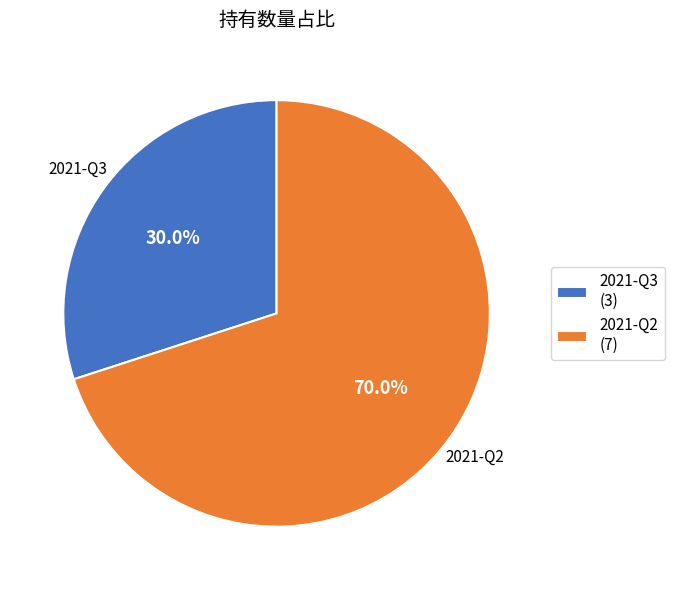

Rank the categories by value from lowest to highest.

2021-Q3, 2021-Q2